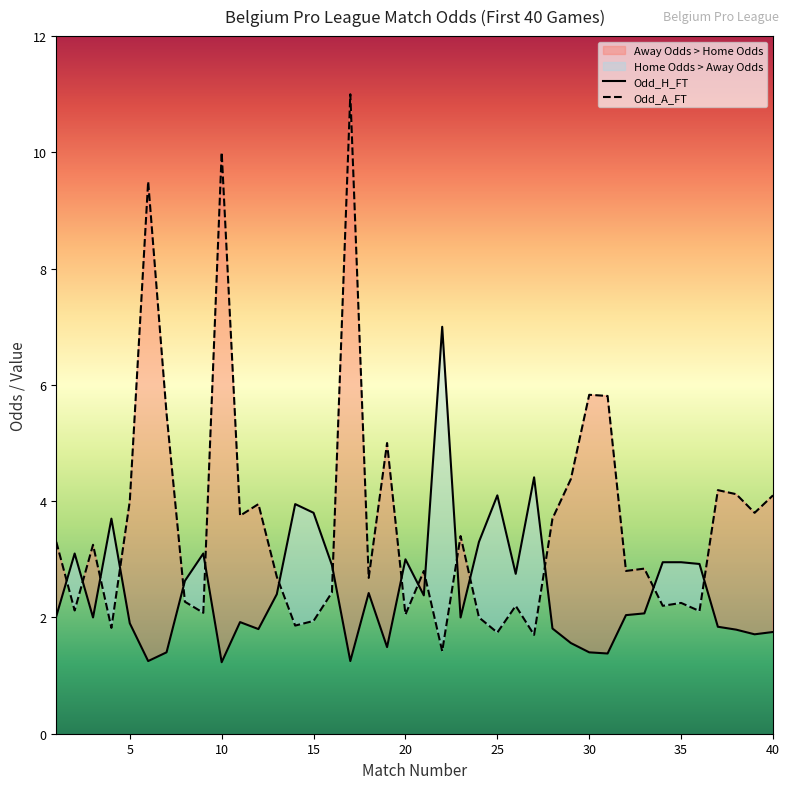

List the series in order of their peak value, highest first.

Odd_A_FT, Odd_H_FT